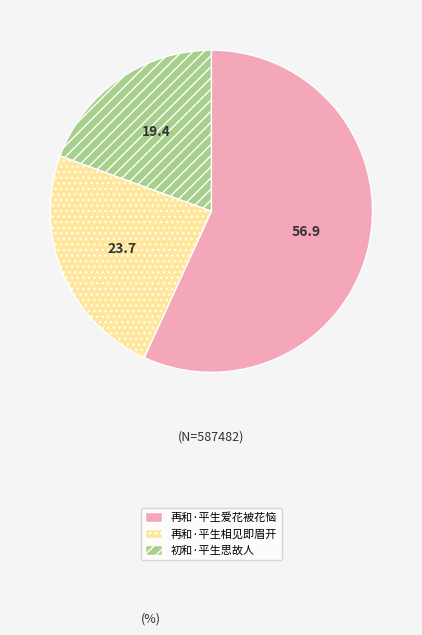

Is the sum of 再和·平生相见即眉开 and 初和·平生思故人 greater than half?

No